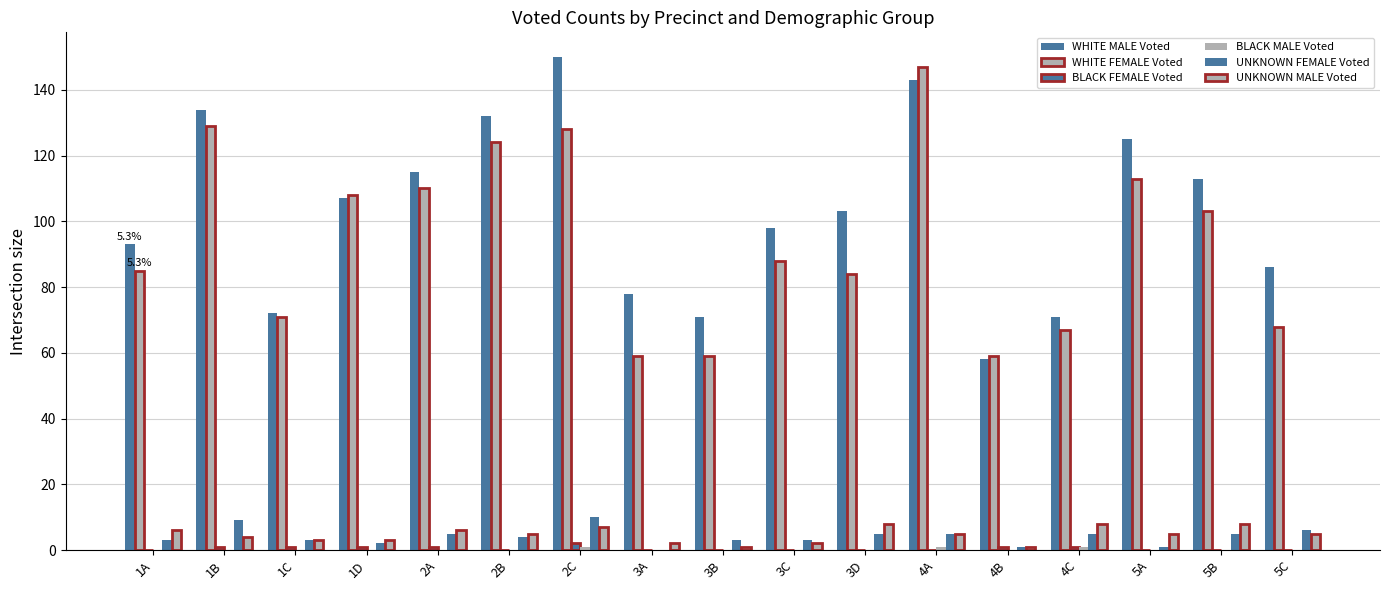

How many series are shown in this chart?

6